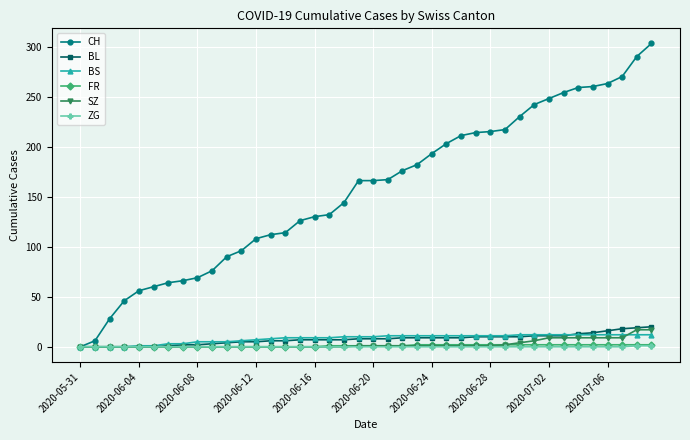

Which series has the largest total across all categories?

CH